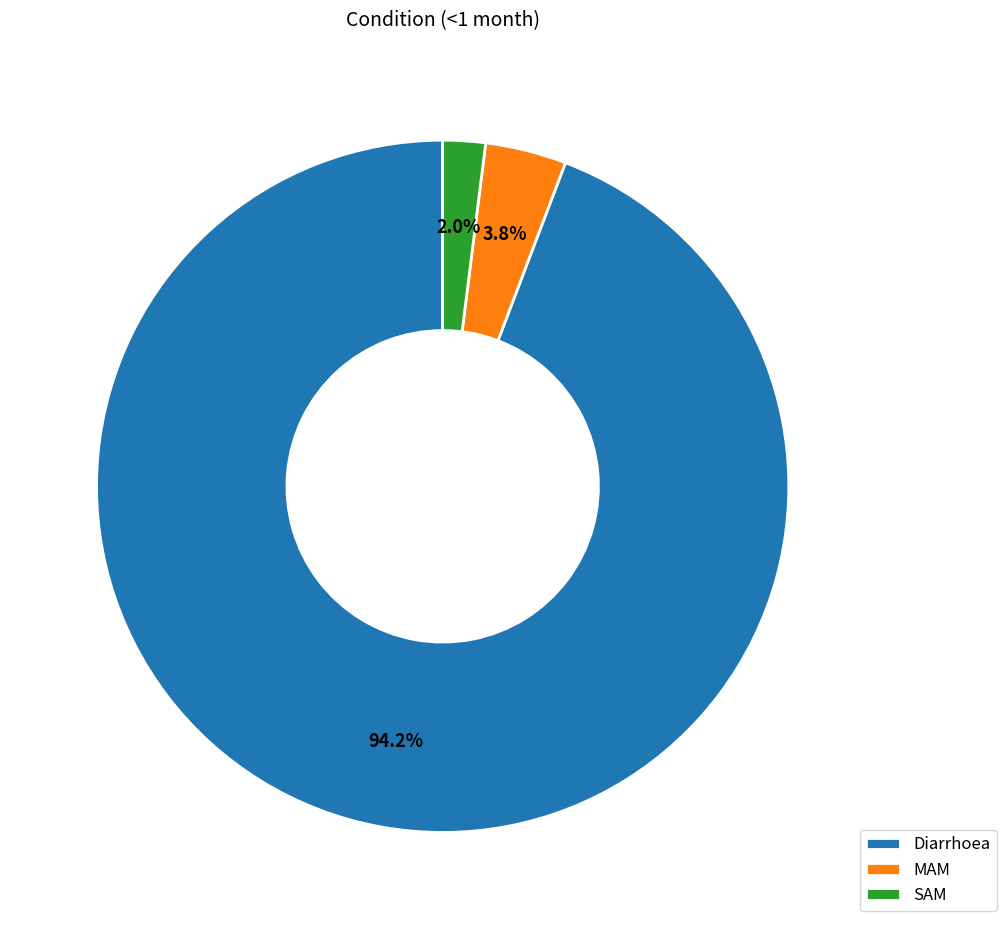

Which slice is the largest?

Diarrhoea